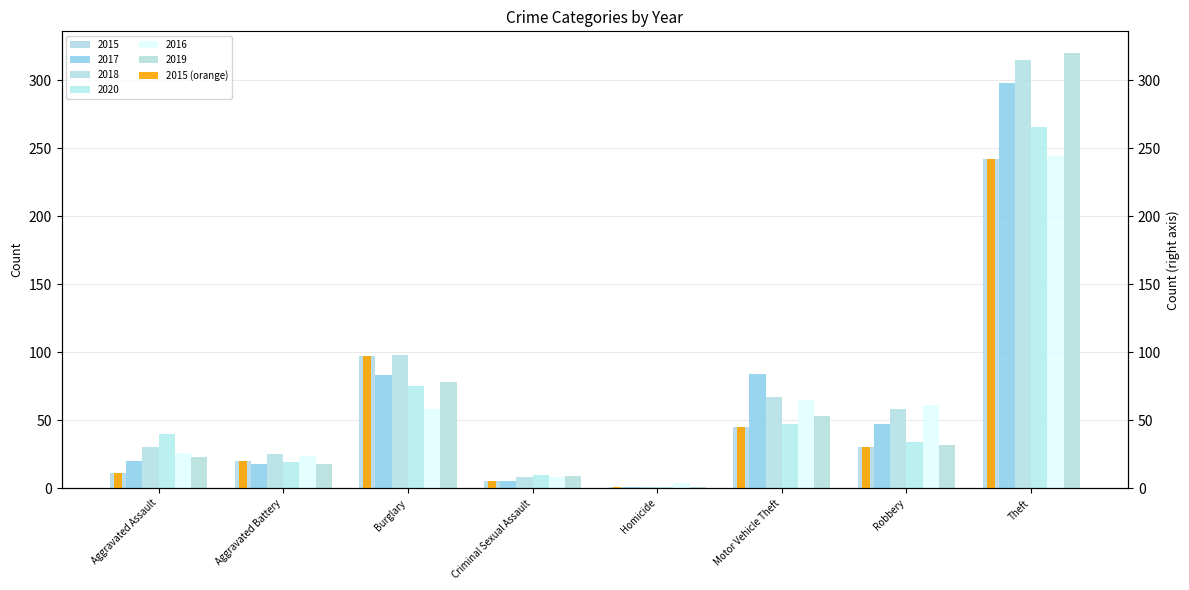

Approximately how many times larger is the value at Burglary compared to Robbery?

3.2